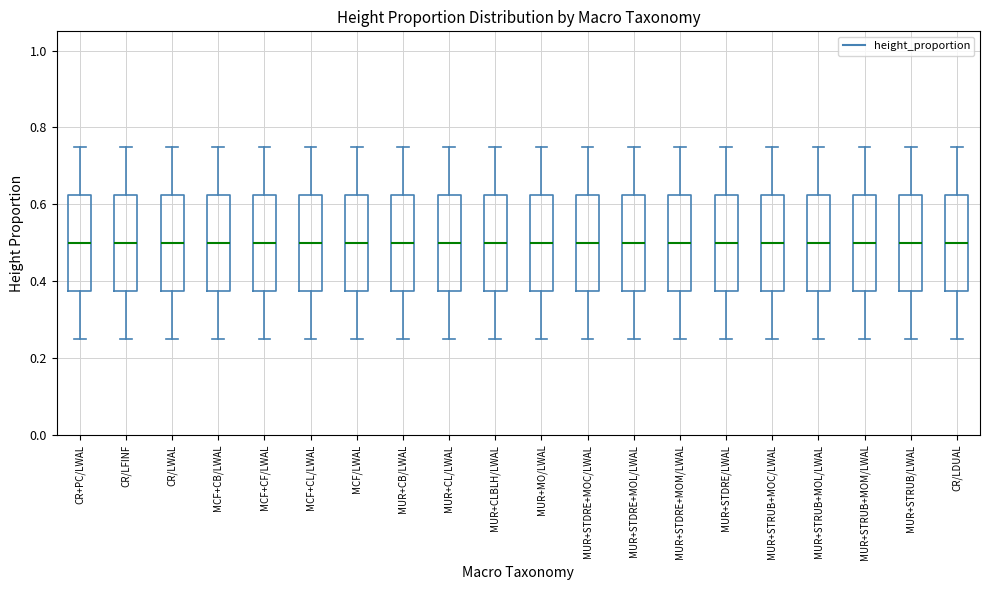

Reading left to right, read every box against the y-axis: the position of its median line, the range the box covers, and the ends of its whiskers. The values are not printed on the chart, so give them approximately, as read against the axis.

CR+PC/LWAL: median 0.50, box 0.38 to 0.62, whiskers 0.26 to 0.76
CR/LFINF: median 0.50, box 0.38 to 0.62, whiskers 0.26 to 0.76
CR/LWAL: median 0.50, box 0.38 to 0.62, whiskers 0.26 to 0.76
MCF+CB/LWAL: median 0.50, box 0.38 to 0.62, whiskers 0.26 to 0.76
MCF+CF/LWAL: median 0.50, box 0.38 to 0.62, whiskers 0.26 to 0.76
MCF+CL/LWAL: median 0.50, box 0.38 to 0.62, whiskers 0.26 to 0.76
MCF/LWAL: median 0.50, box 0.38 to 0.62, whiskers 0.26 to 0.76
MUR+CB/LWAL: median 0.50, box 0.38 to 0.62, whiskers 0.26 to 0.76
MUR+CL/LWAL: median 0.50, box 0.38 to 0.62, whiskers 0.26 to 0.76
MUR+CLBLH/LWAL: median 0.50, box 0.38 to 0.62, whiskers 0.26 to 0.76
MUR+MO/LWAL: median 0.50, box 0.38 to 0.62, whiskers 0.26 to 0.76
MUR+STDRE+MOC/LWAL: median 0.50, box 0.38 to 0.62, whiskers 0.26 to 0.76
MUR+STDRE+MOL/LWAL: median 0.50, box 0.38 to 0.62, whiskers 0.26 to 0.76
MUR+STDRE+MOM/LWAL: median 0.50, box 0.38 to 0.62, whiskers 0.26 to 0.76
MUR+STDRE/LWAL: median 0.50, box 0.38 to 0.62, whiskers 0.26 to 0.76
MUR+STRUB+MOC/LWAL: median 0.50, box 0.38 to 0.62, whiskers 0.26 to 0.76
MUR+STRUB+MOL/LWAL: median 0.50, box 0.38 to 0.62, whiskers 0.26 to 0.76
MUR+STRUB+MOM/LWAL: median 0.50, box 0.38 to 0.62, whiskers 0.26 to 0.76
MUR+STRUB/LWAL: median 0.50, box 0.38 to 0.62, whiskers 0.26 to 0.76
CR/LDUAL: median 0.50, box 0.38 to 0.62, whiskers 0.26 to 0.76